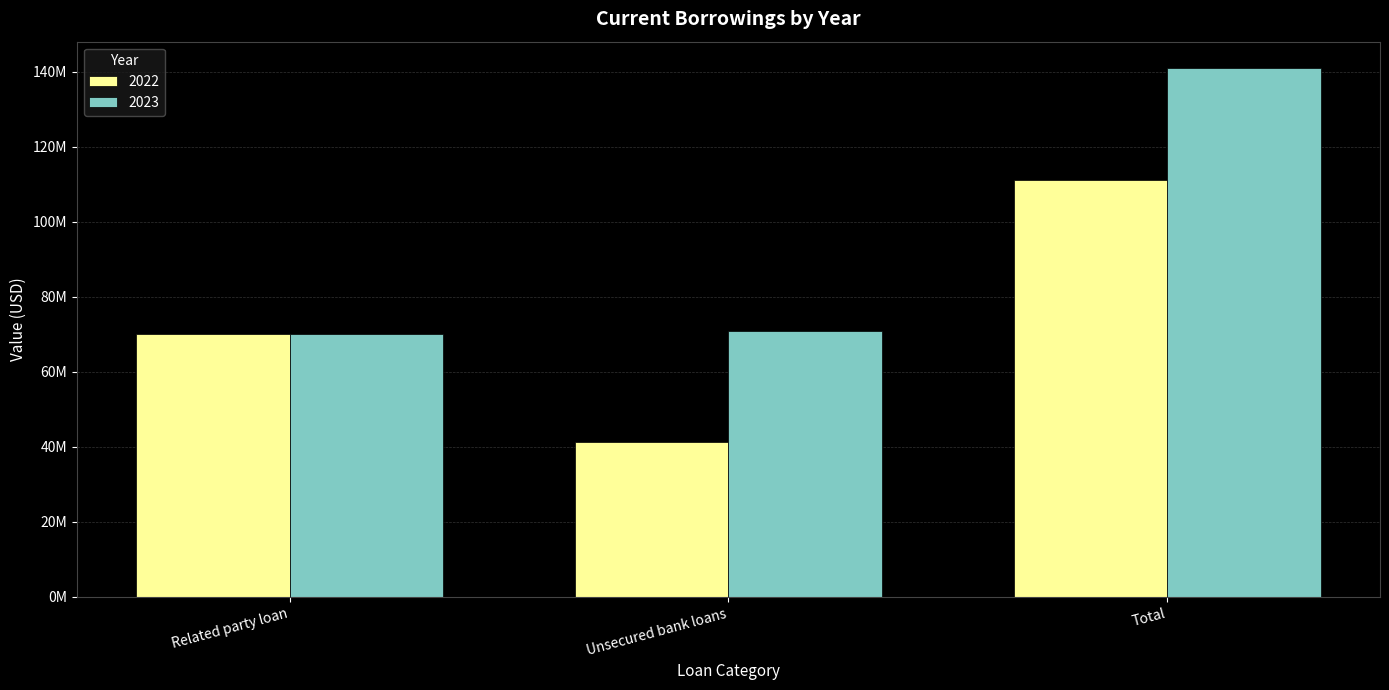

Which has a higher value, Related party loan or Total?

Total